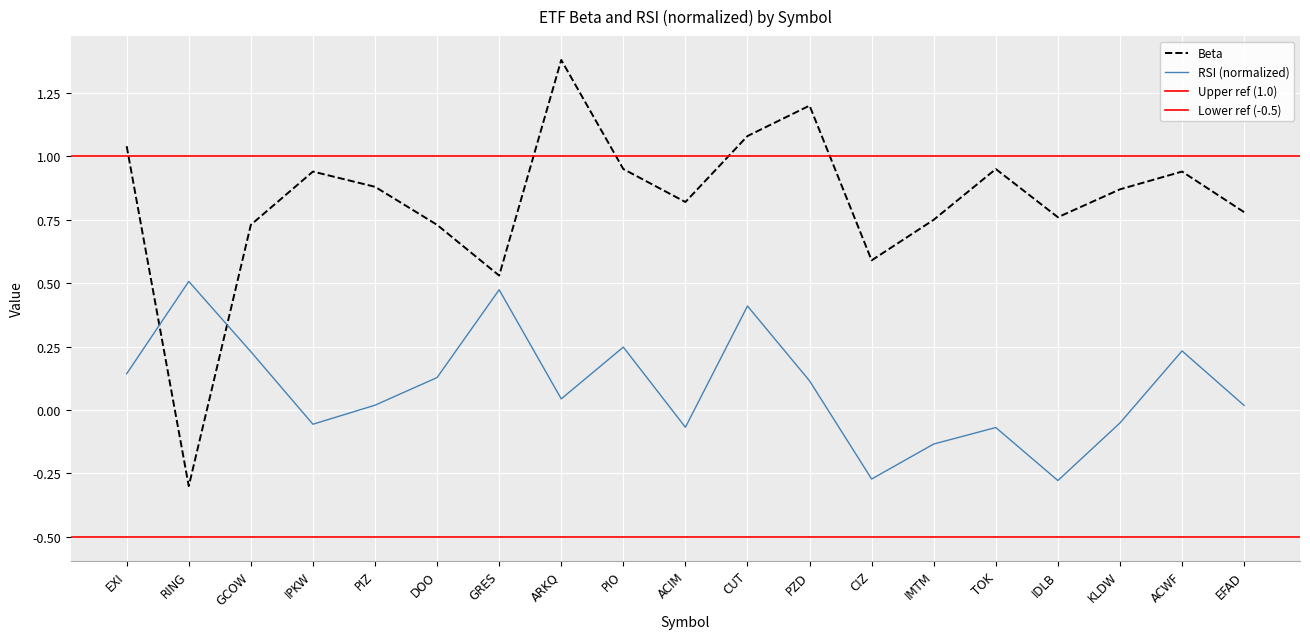

Rank the series at IDLB from highest to lowest value.

Beta, RSI